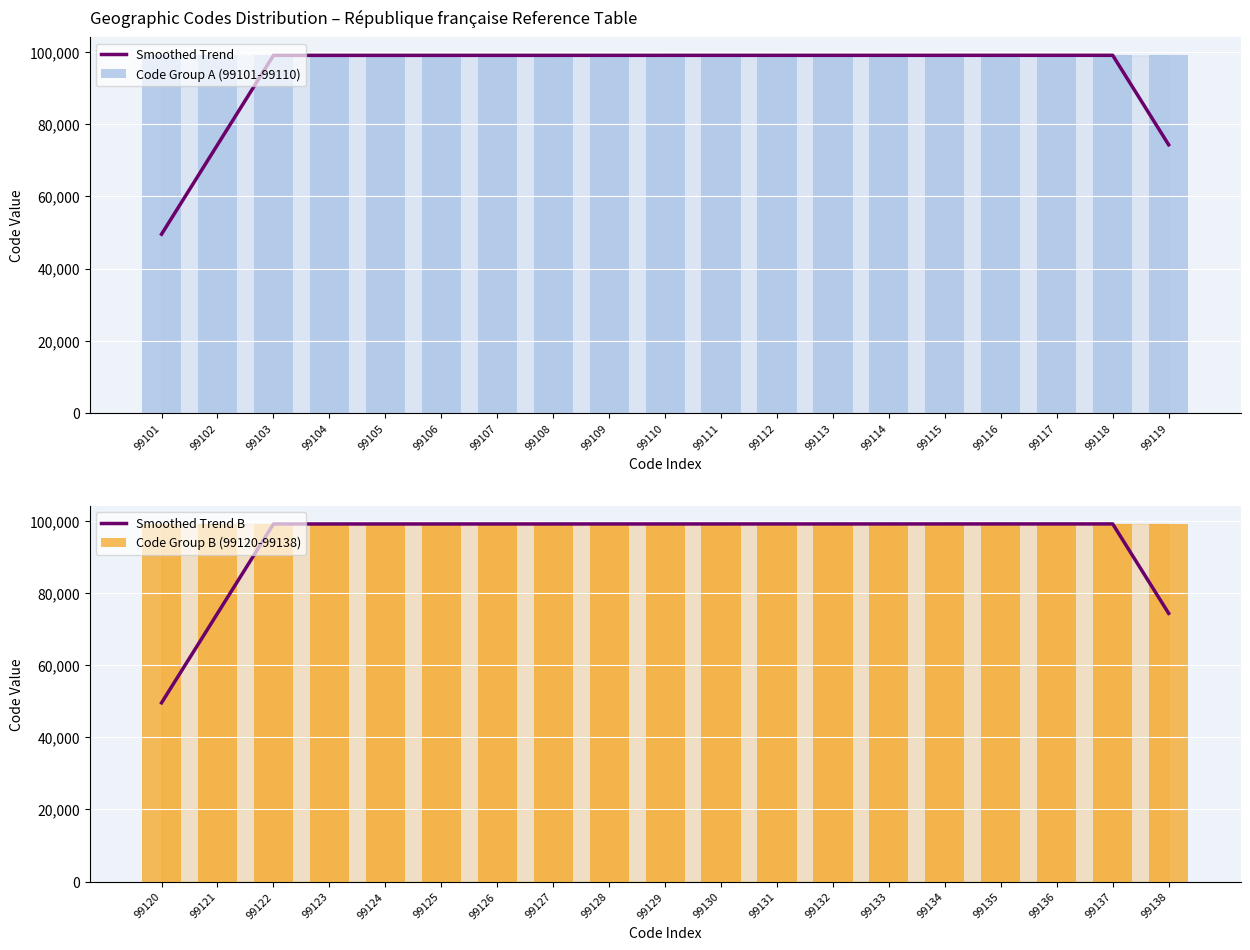

Reading right to left, extract all data points from this chart.

Smoothed Trend: 74338.5	99117.5	99116.5	99115.5	99114.5	99113.5	99112.5	99111.5	99110.5	99109.5	99108.5	99107.5	99106.5	99105.5	99104.5	99103.5	99102.5	74326.5	49550.8
Code Group A (99101-99110): 99119.0	99118.0	99117.0	99116.0	99115.0	99114.0	99113.0	99112.0	99111.0	99110.0	99109.0	99108.0	99107.0	99106.0	99105.0	99104.0	99103.0	99102.0	99101.0
Smoothed Trend B: 74352.8	99136.5	99135.5	99134.5	99133.5	99132.5	99131.5	99130.5	99129.5	99128.5	99127.5	99126.5	99125.5	99124.5	99123.5	99122.5	99121.5	74340.8	49560.2
Code Group B (99120-99138): 99138.0	99137.0	99136.0	99135.0	99134.0	99133.0	99132.0	99131.0	99130.0	99129.0	99128.0	99127.0	99126.0	99125.0	99124.0	99123.0	99122.0	99121.0	99120.0